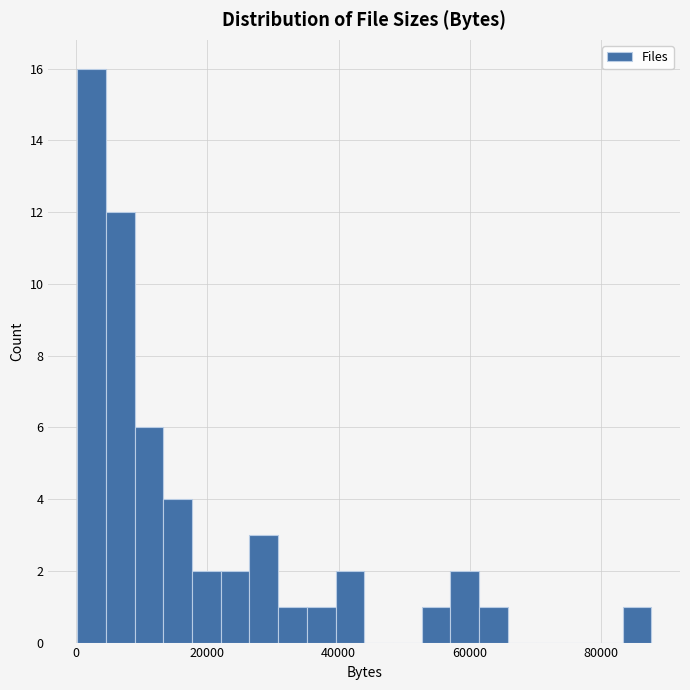

Read against the x-axis, roughly where is the centre of the tallest bar?

2000